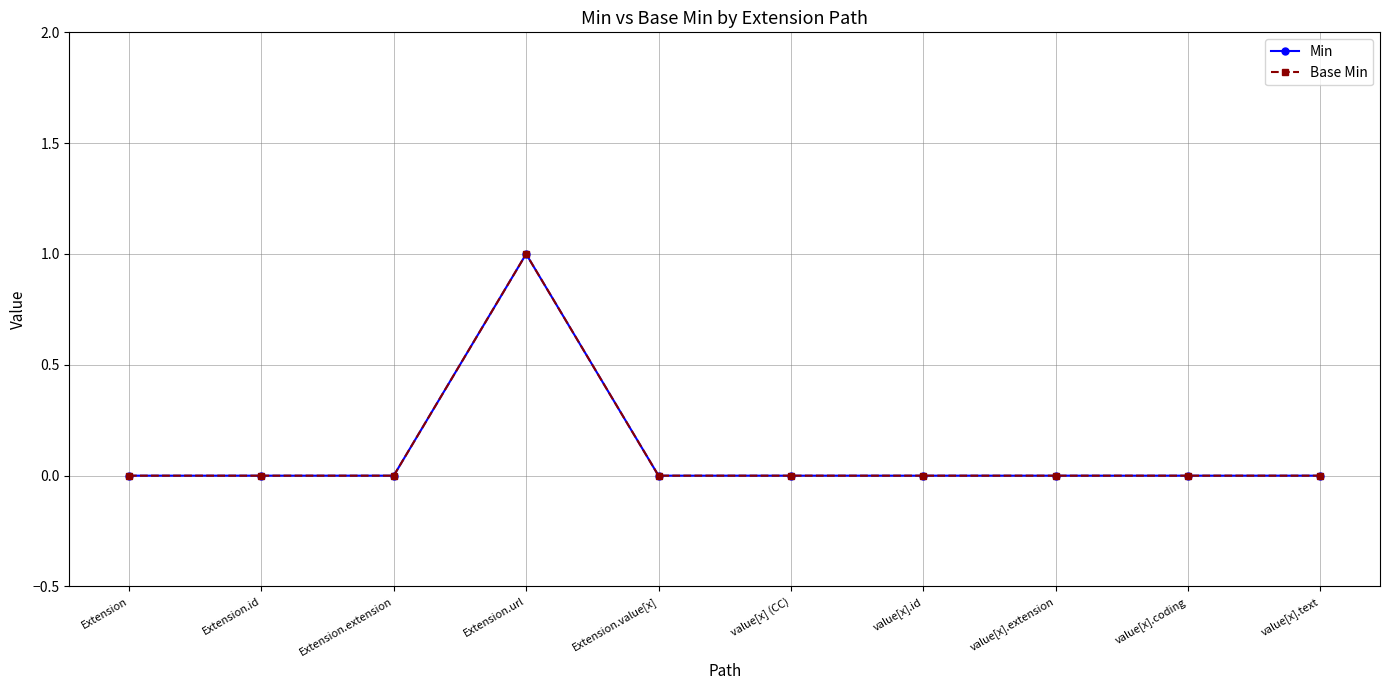

What is the approximate value of Min at Extension.url?

1